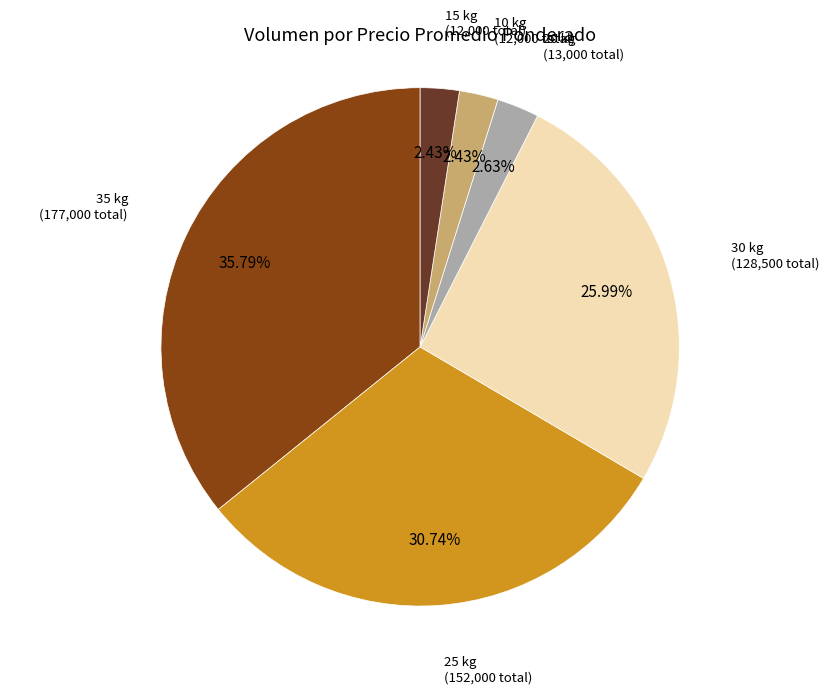

Approximately how many times larger is the value at 30 kg compared to 35 kg?

0.7